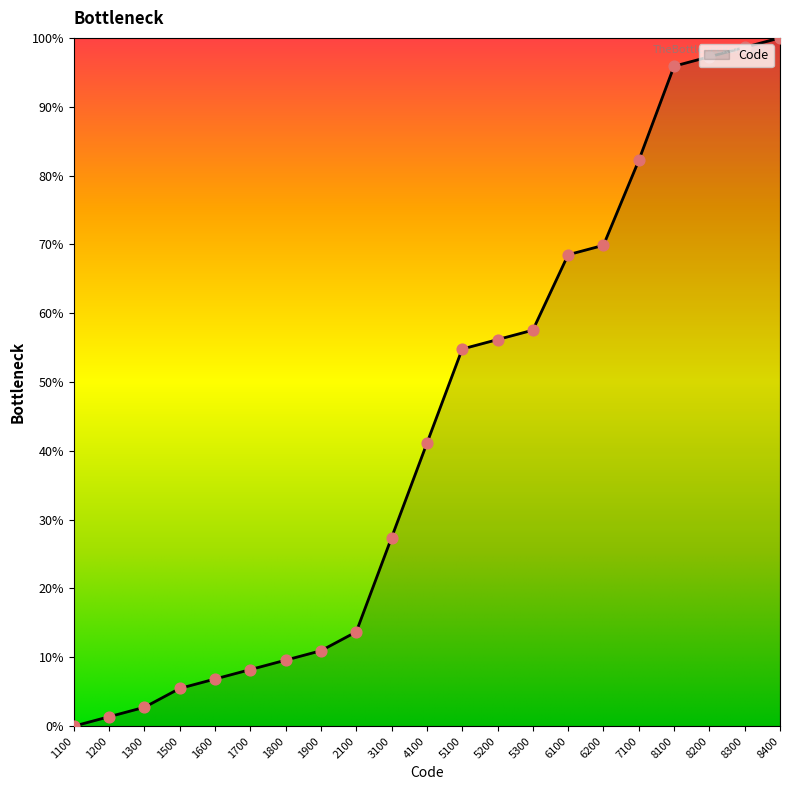

What is the change in value from 1600 to 8300?

+91.8